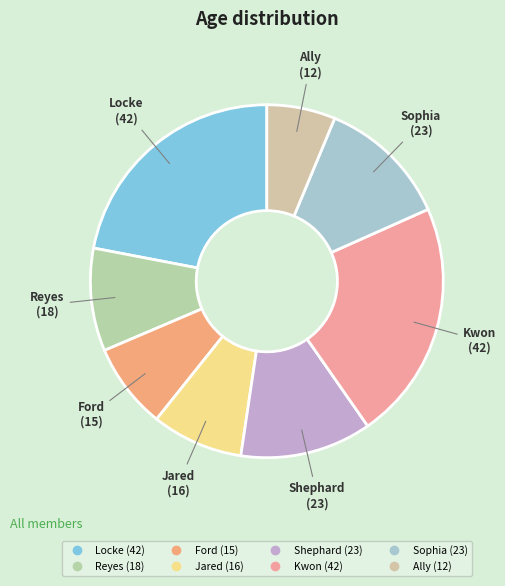

What is the ratio of the value at Shephard to the value at Ally?

1.9